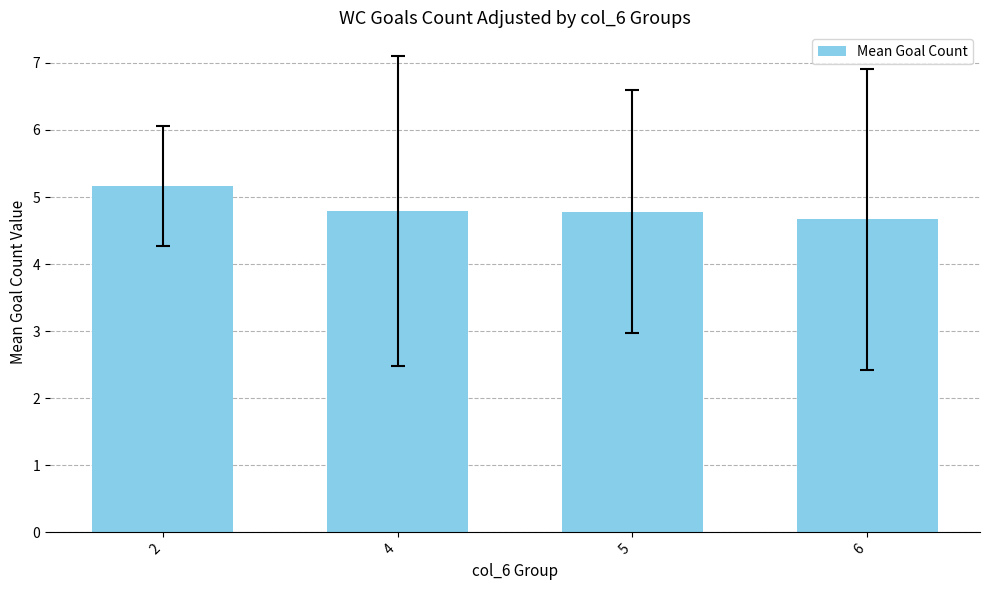

What is the value of the 4th bar from the left?

4.7